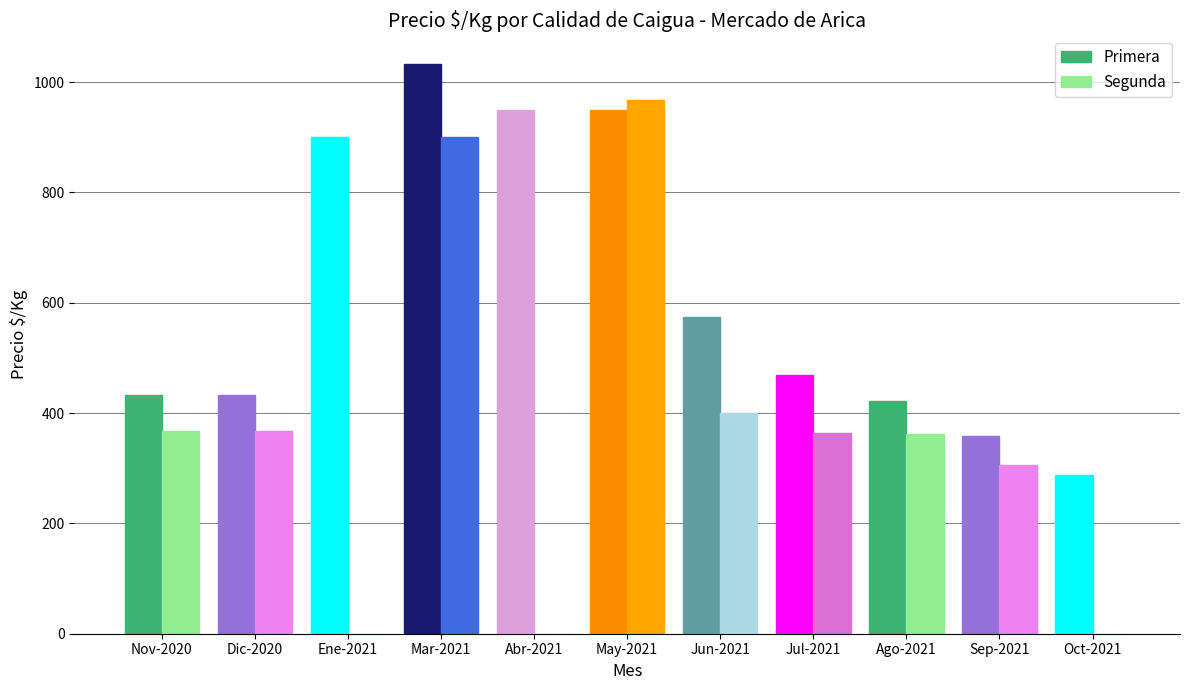

At which label is Segunda closest to 483?

Jun-2021